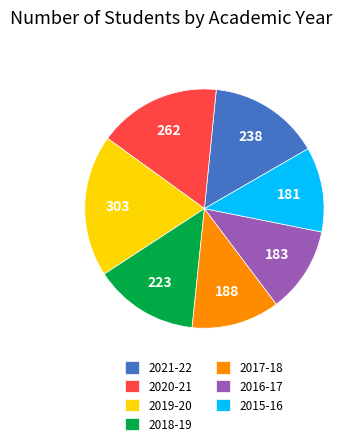

Count the number of slices in the pie.

7